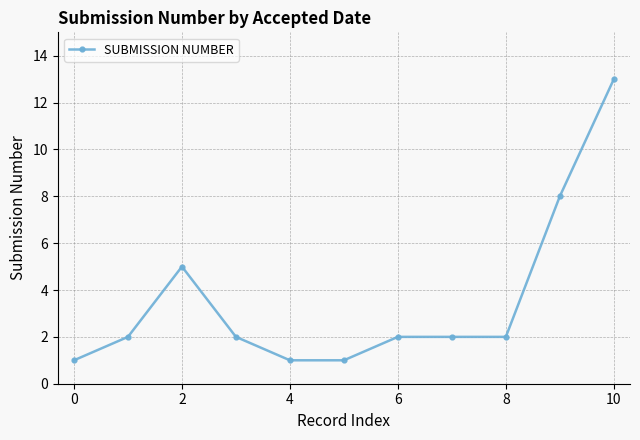

True or false: the data has more than 2 interior local peaks.

False